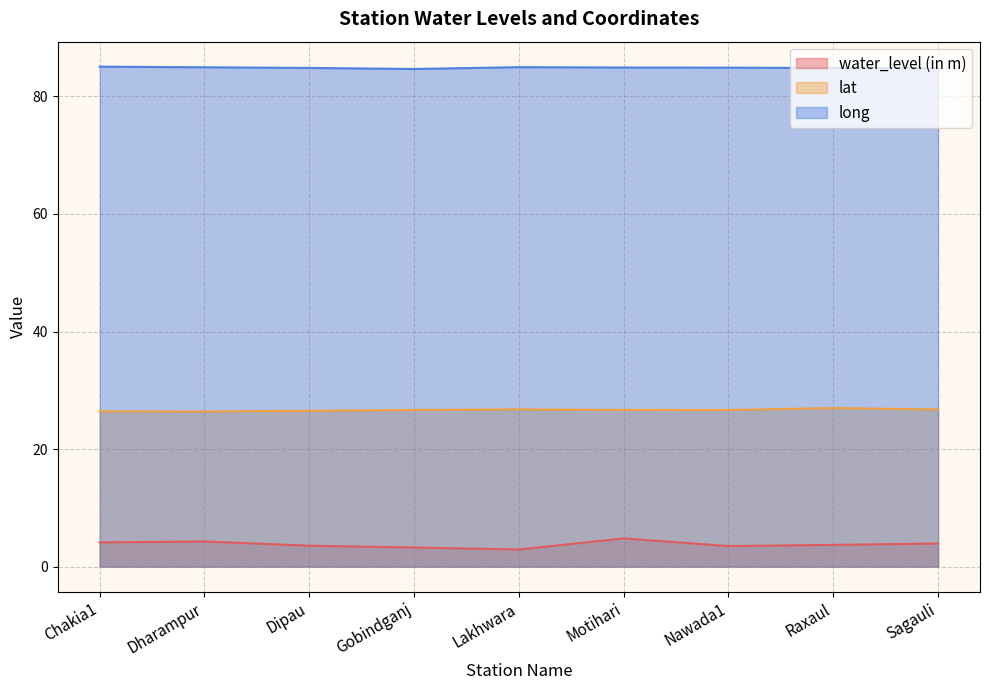

How many interior local valleys does the long series have?

1